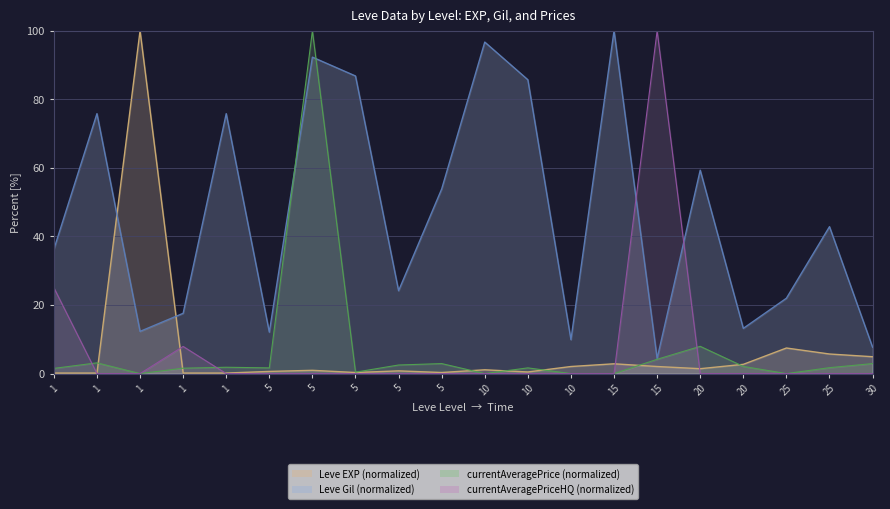

True or false: currentAveragePriceHQ has more than 0 points higher than both neighbors.

True